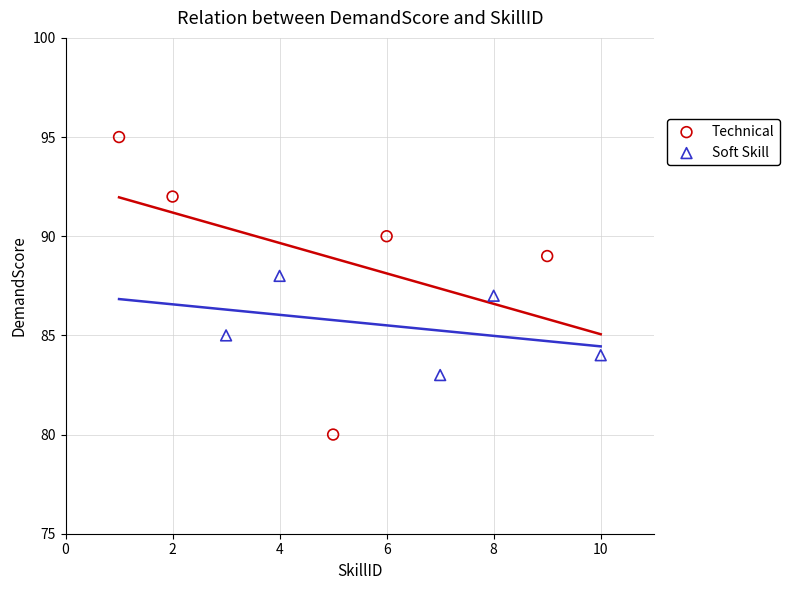

Which series has the largest Y range (max minus min)?

Technical